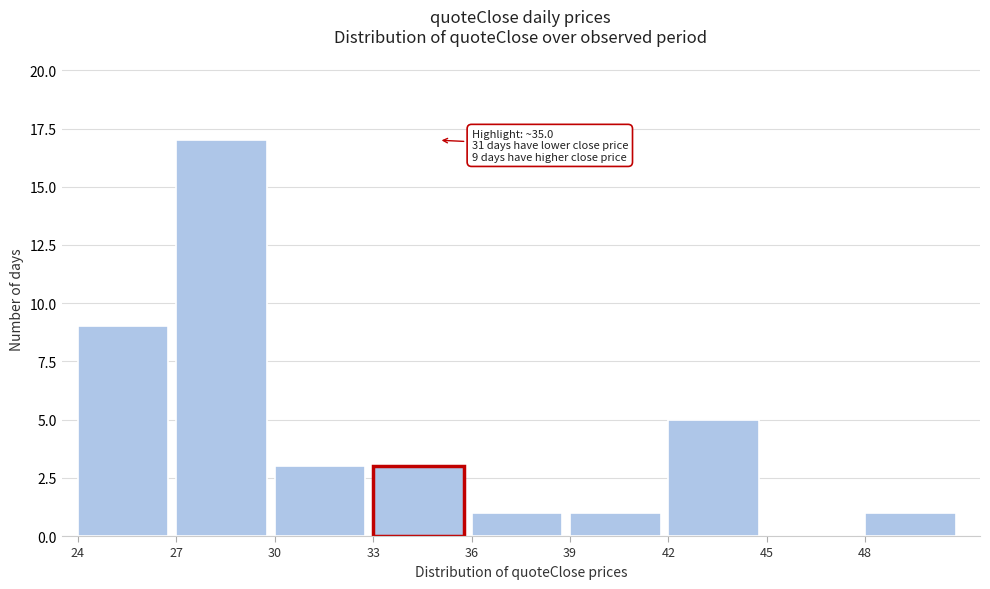

Over which range of the x-axis is the bar tallest?

27 to 30